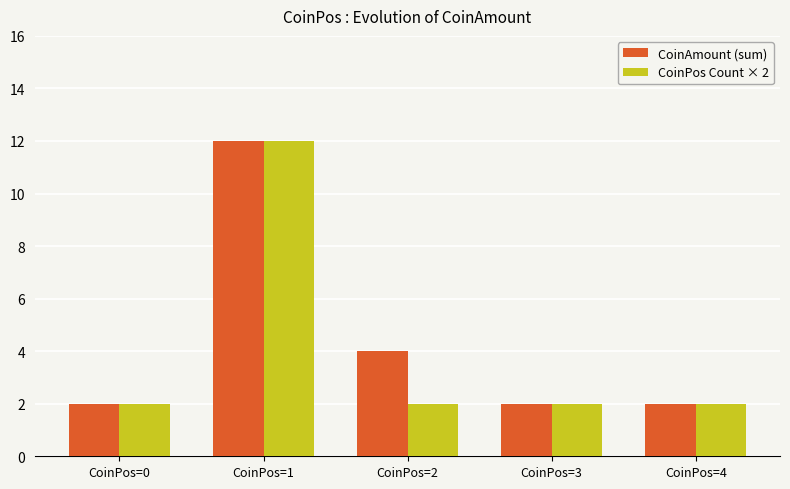

At CoinPos=2, list the series in order from smallest to largest.

CoinPos Count × 2, CoinAmount (sum)